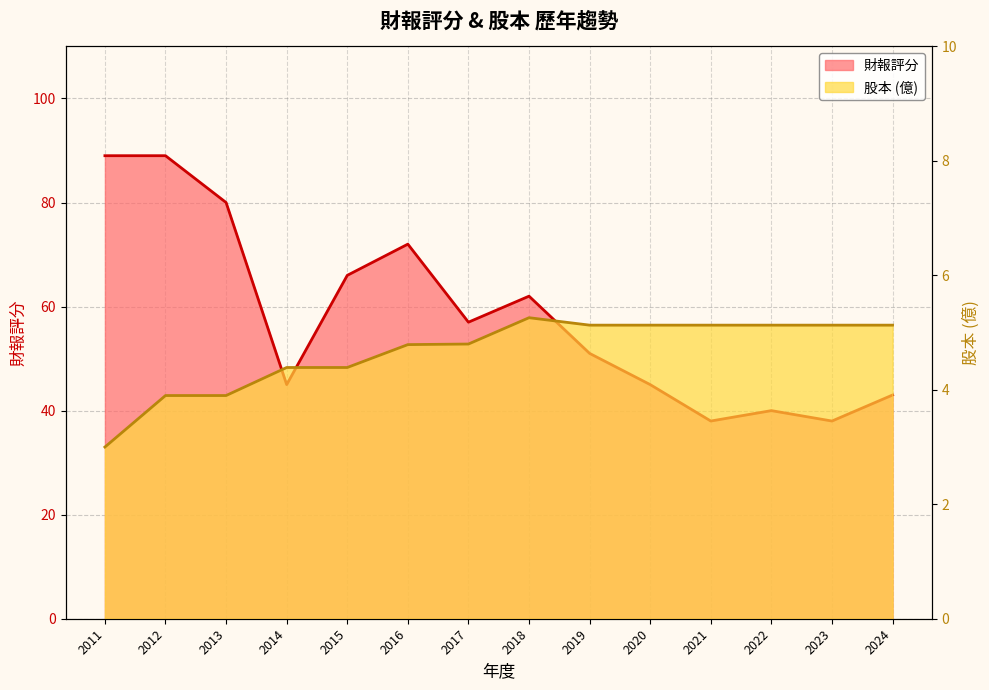

At which label does 財報 reach its minimum?

2021